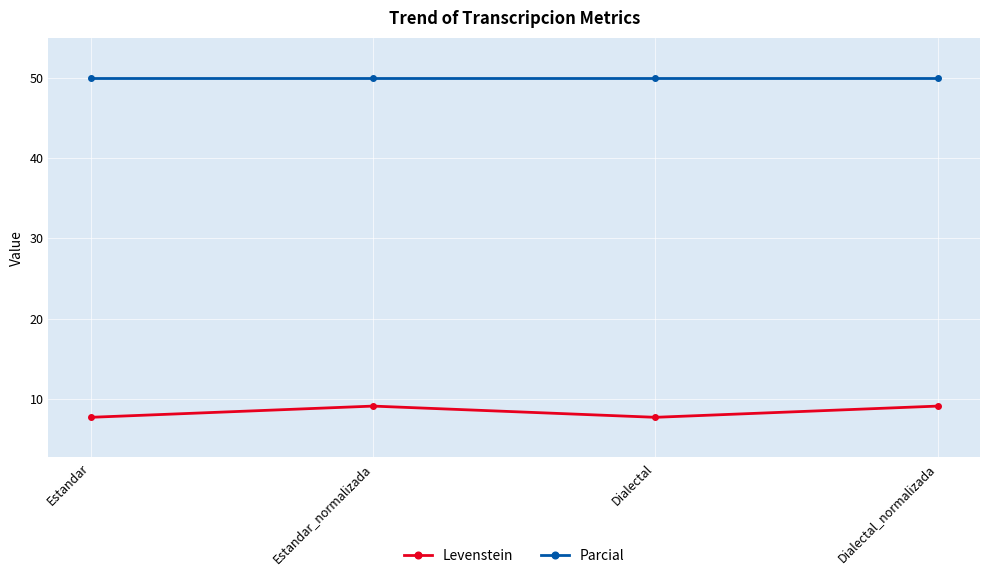

List the series in order of their peak value, lowest first.

Levenstein, Parcial